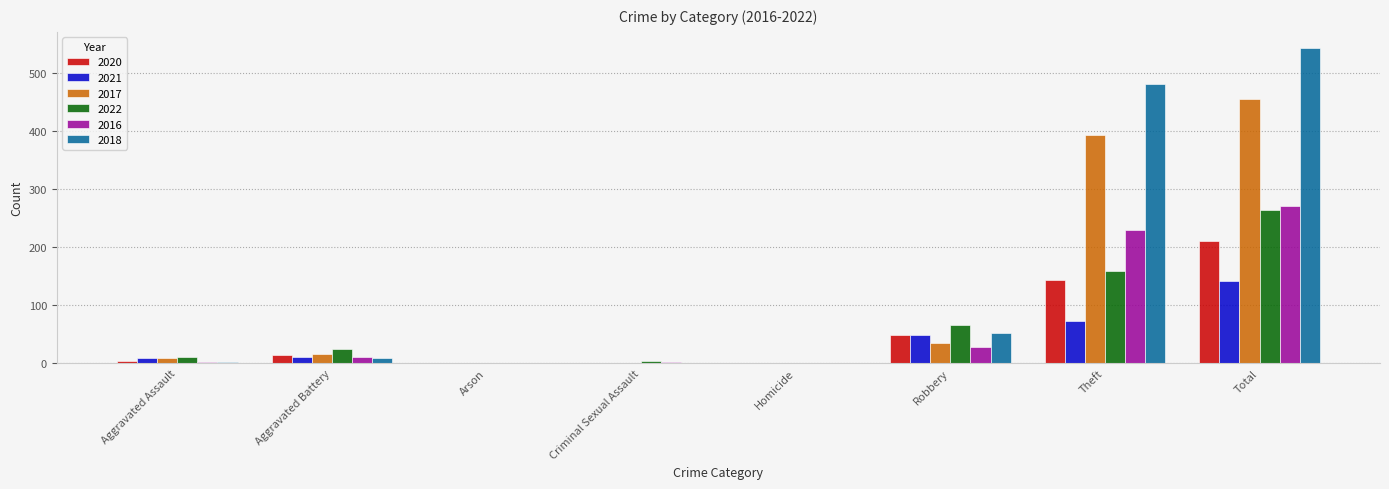

Is the value of 2022 at Theft greater than the value of 2020 at Total?

No